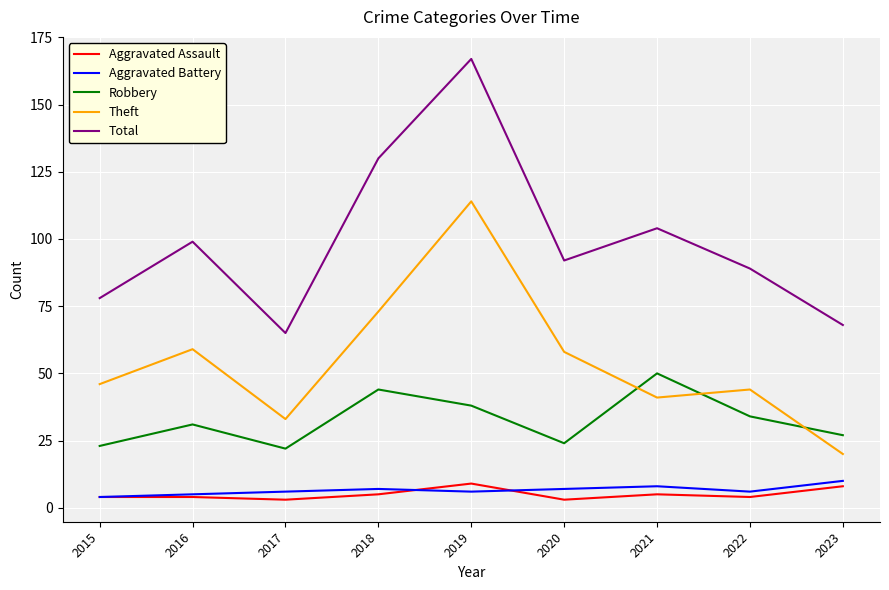

True or false: Aggravated Assault and Total cross at least once.

False